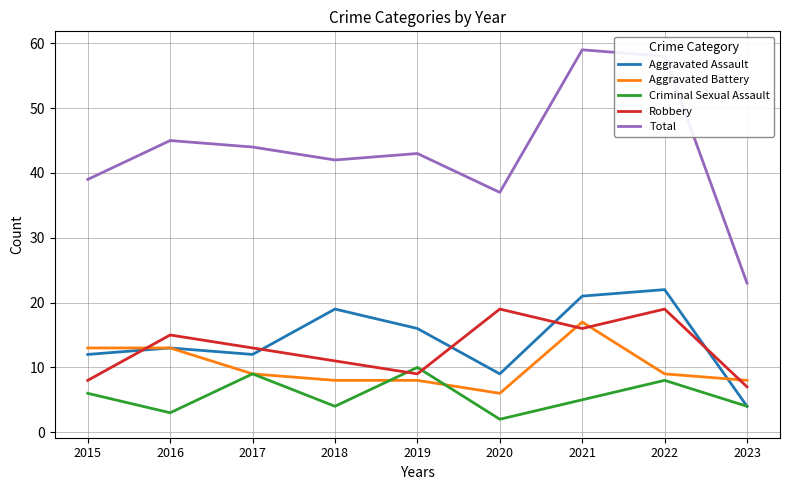

Reading left to right, extract all data points from this chart.

Aggravated Assault: 2015=12	2016=13	2017=12	2018=19	2019=16	2020=9	2021=21	2022=22	2023=4
Aggravated Battery: 2015=13	2016=13	2017=9	2018=8	2019=8	2020=6	2021=17	2022=9	2023=8
Criminal Sexual Assault: 2015=6	2016=3	2017=9	2018=4	2019=10	2020=2	2021=5	2022=8	2023=4
Robbery: 2015=8	2016=15	2017=13	2018=11	2019=9	2020=19	2021=16	2022=19	2023=7
Total: 2015=39	2016=45	2017=44	2018=42	2019=43	2020=37	2021=59	2022=58	2023=23